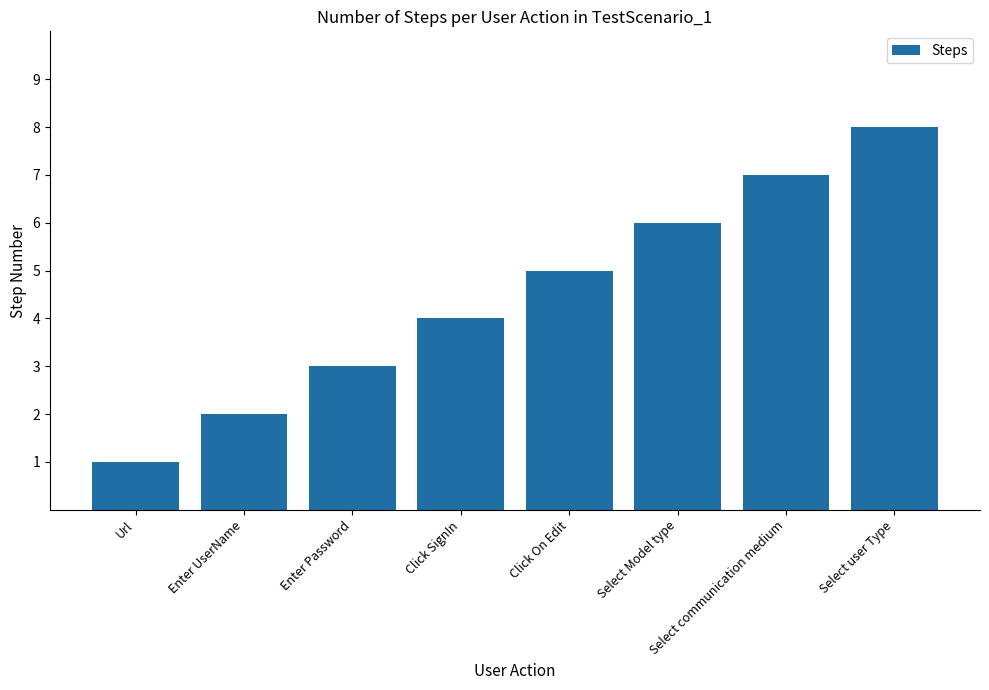

At which label is the value closest to 4?

Click SignIn